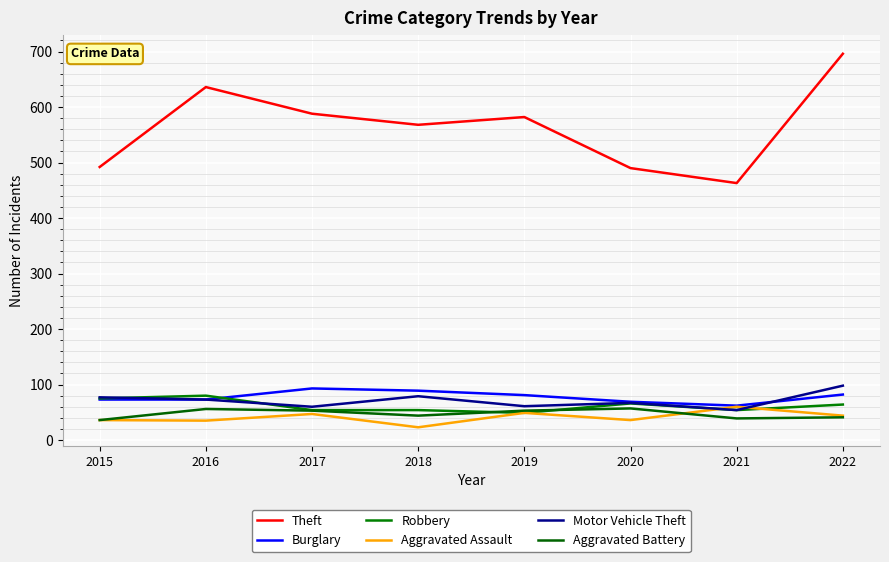

Does the chart display data point markers on the line(s)?

No